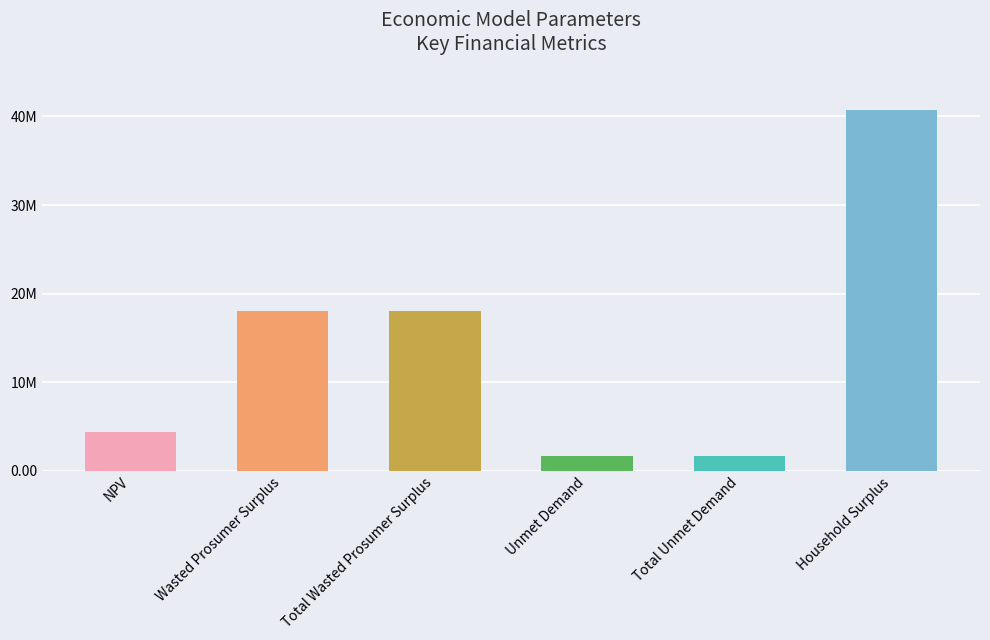

Reading right to left, what are all the values shown in this chart?

Household Surplus=40714122.9	Total Unmet Demand=1626369.1	Unmet Demand=1626369.1	Total Wasted Prosumer Surplus=18093321.8	Wasted Prosumer Surplus=18093321.8	NPV=4421401.7